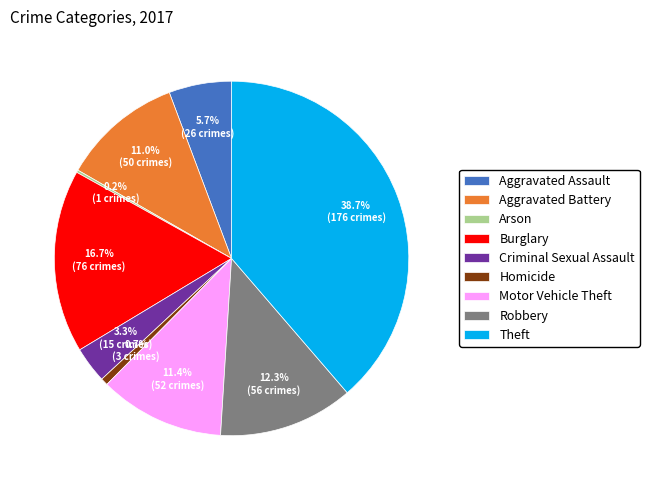

To the nearest percent, what is the average slice percentage?

11%